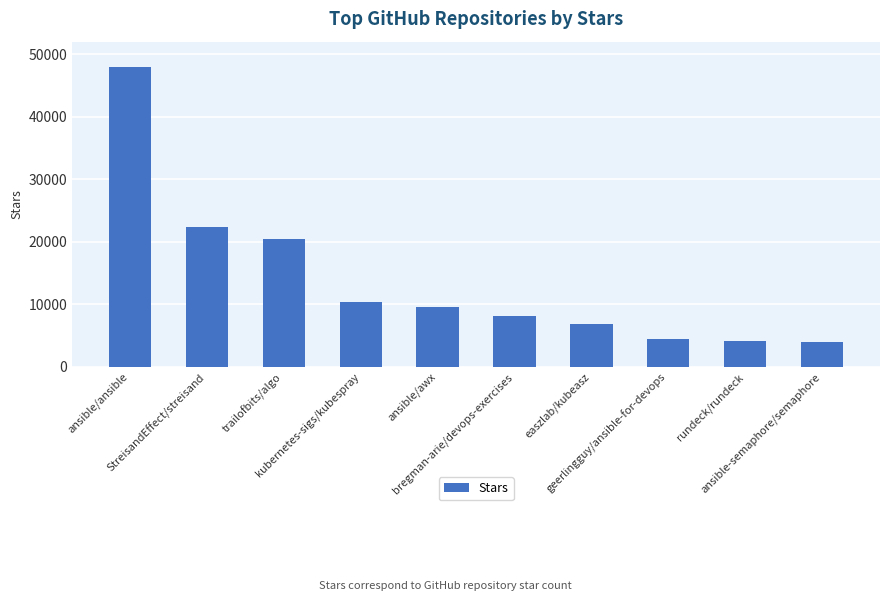

Where is the data nearest to the value 25950?

StreisandEffect/streisand